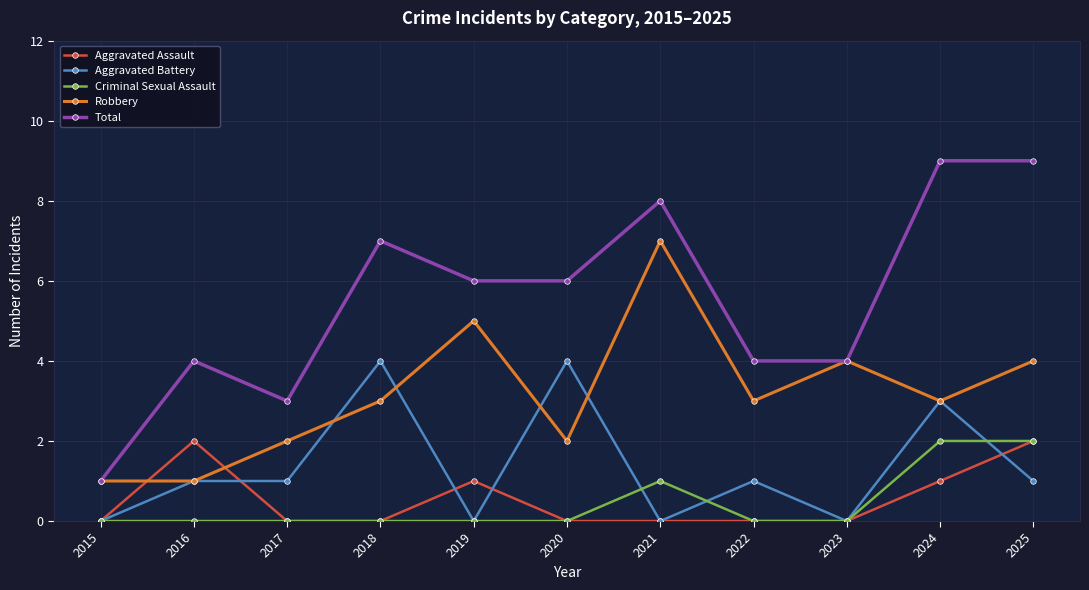

The value of Robbery at 2025 is 4. True or false?

True